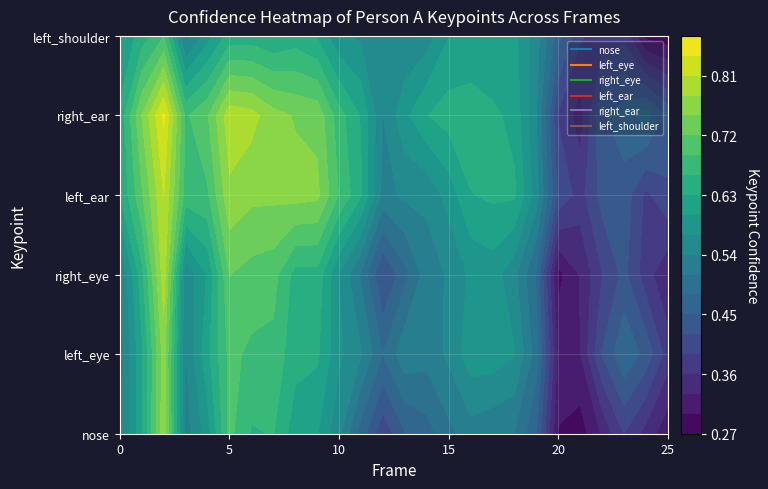

Between 25 and 2, which is larger?

2